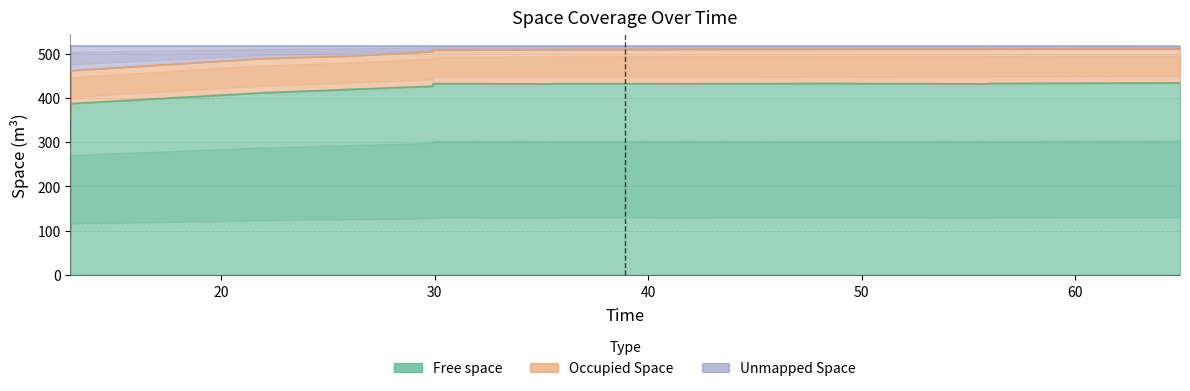

True or false: Unmapped Space has a value of 735.9 at 8.

False